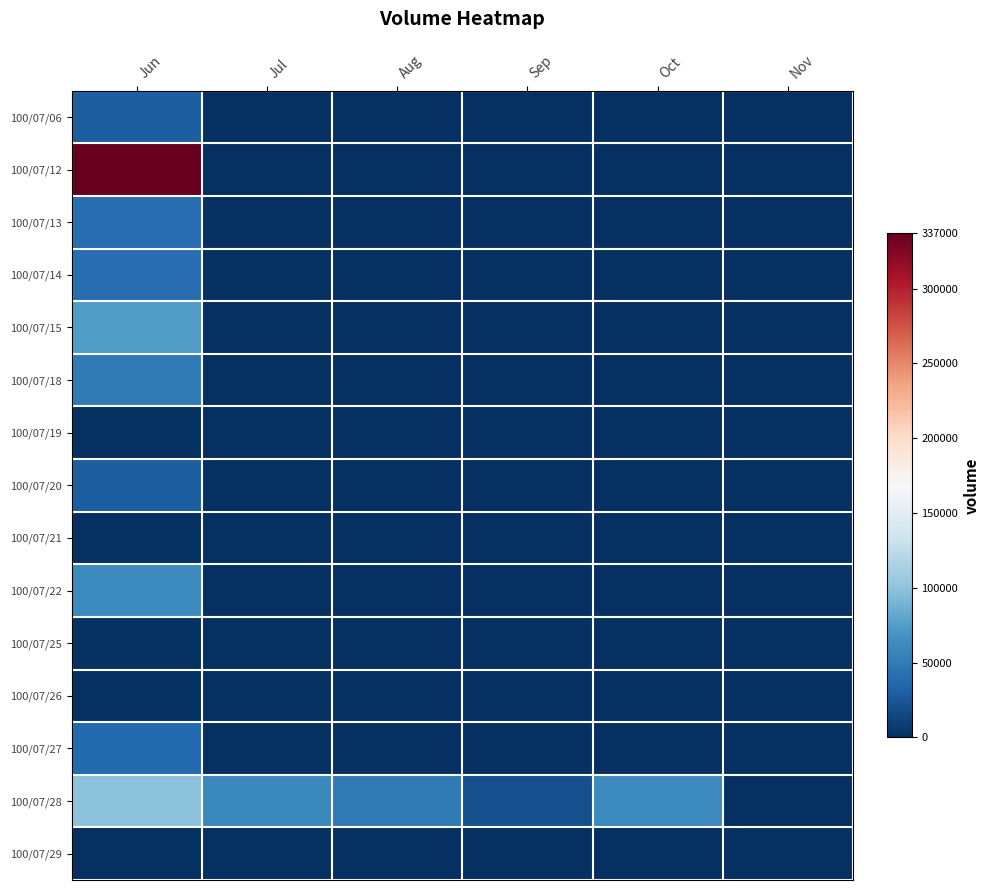

What is the greatest value displayed?

337000